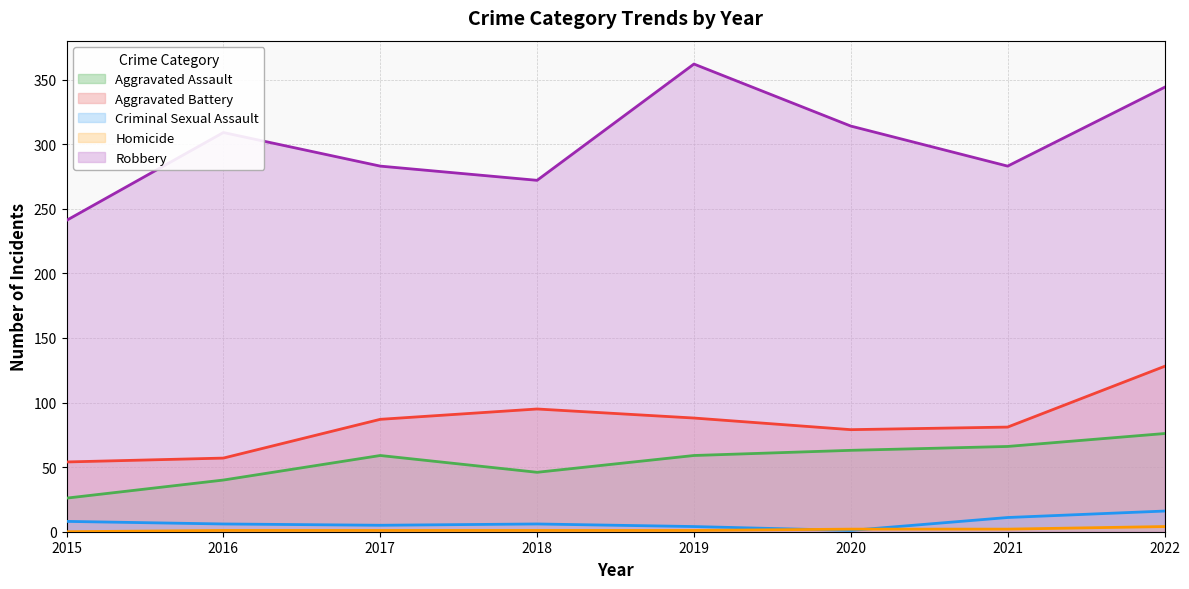

What is the average value of the Aggravated Battery series?

84